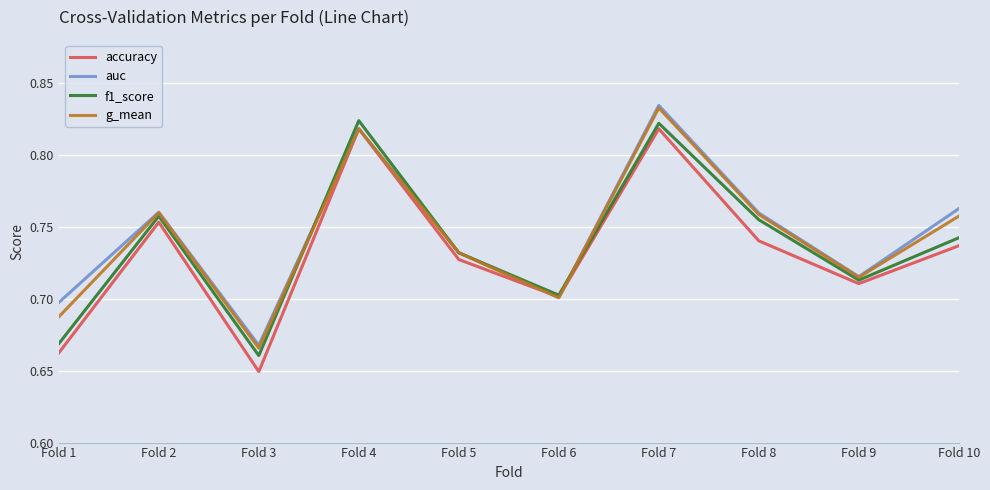

Between which two adjacent categories do f1_score and auc first intersect?

Fold 3 and Fold 4